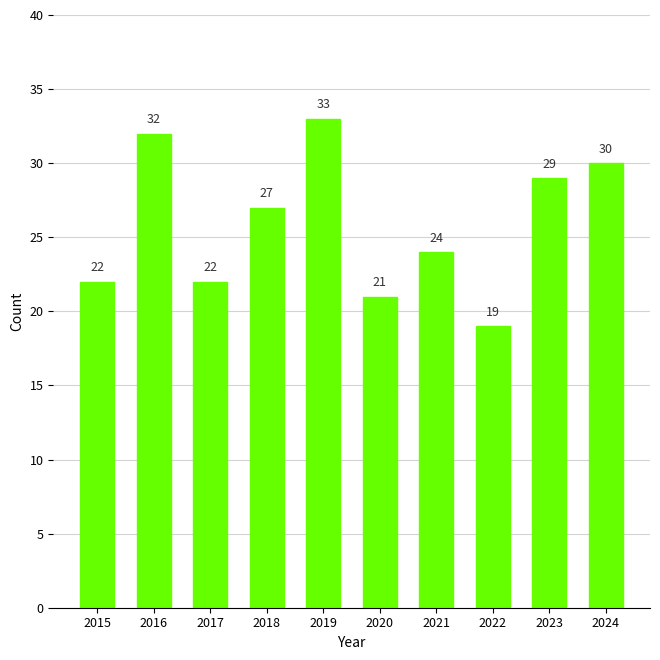

What is the value of the 1st bar from the left?

22